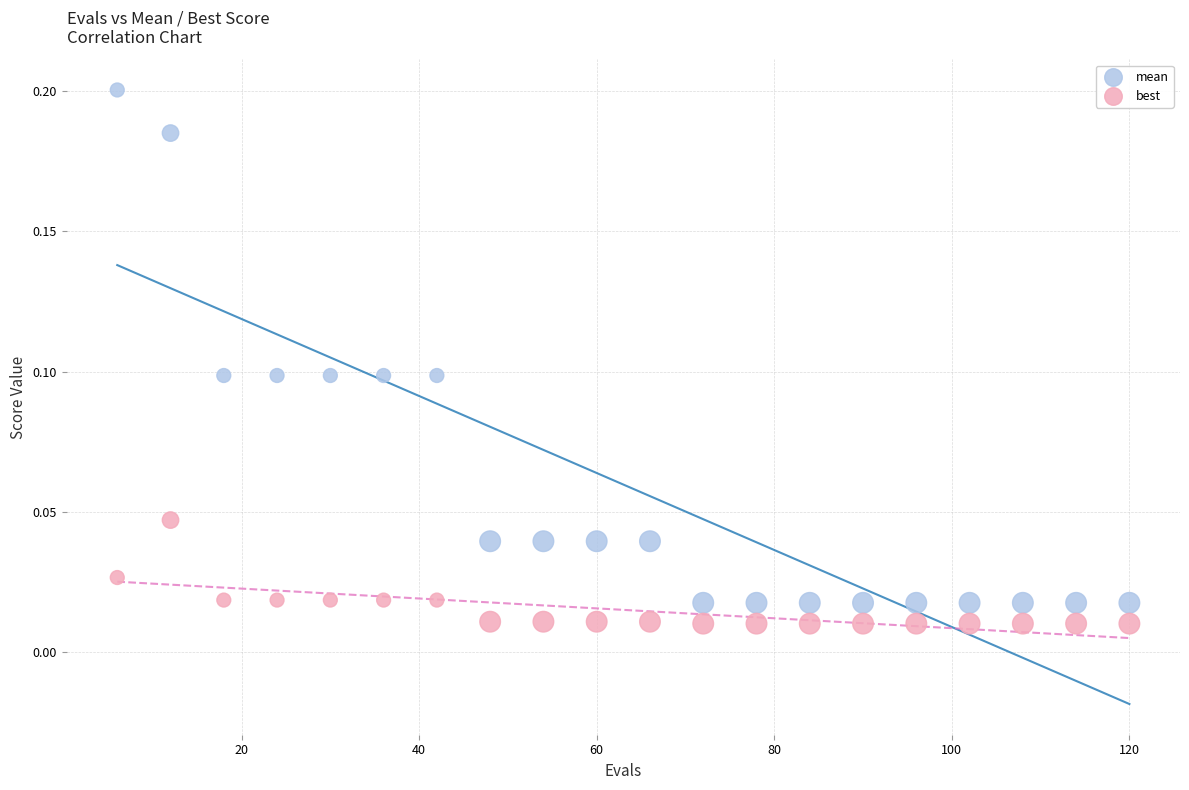

Across all data points, what is the range of X values (max minus min)?

114.0